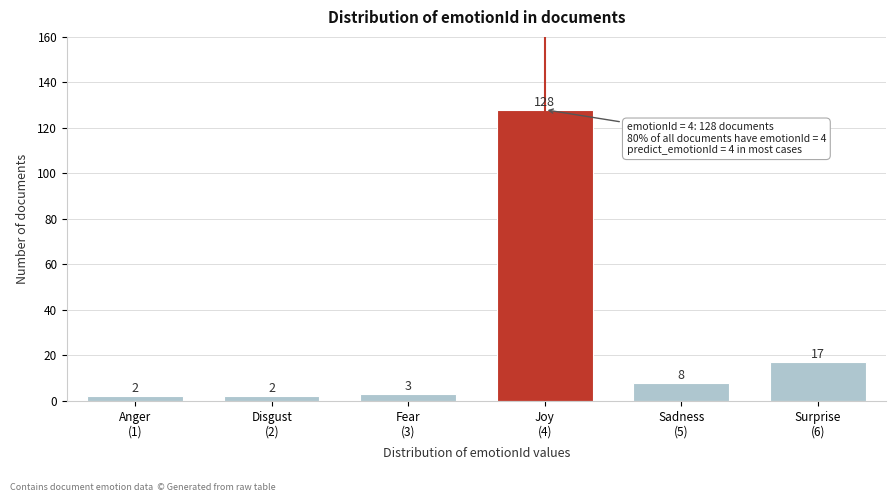

Reading right to left, transcribe all the data shown in this chart.

17	8	128	3	2	2